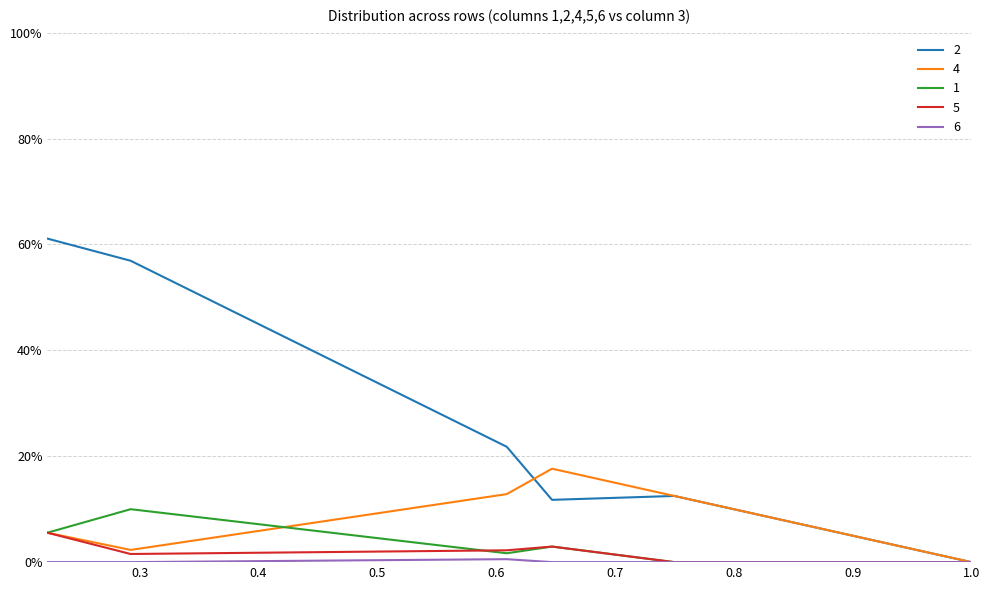

Which series ends up on top after the final intersection of 1 and 4?

4